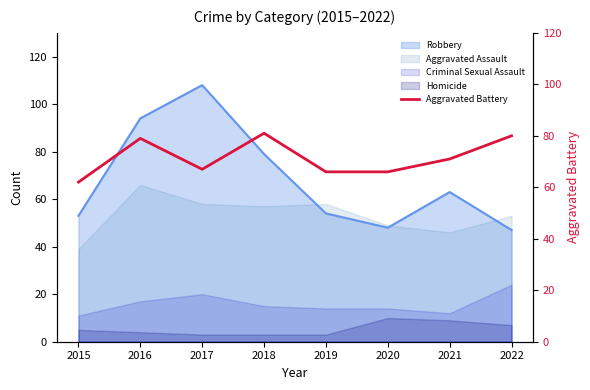

What is the highest value of the Homicide series?

10